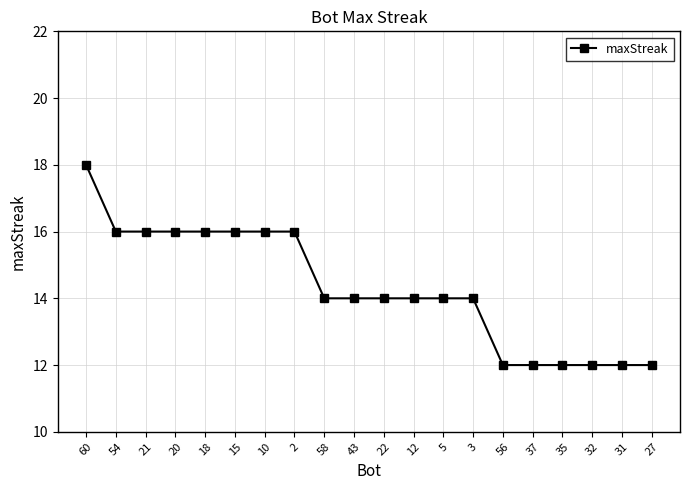

At which category does the chart reach its peak across all series?

60